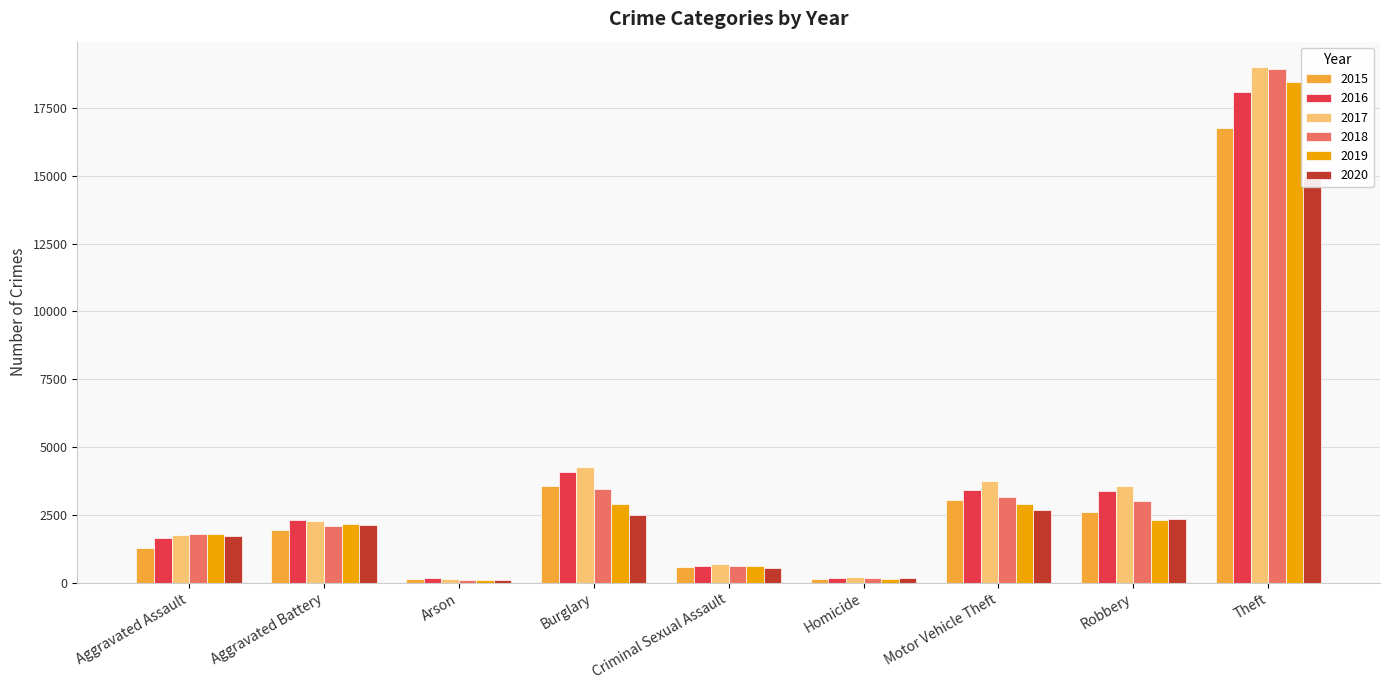

What is the difference between the 2018 values at Homicide and Theft?

18768